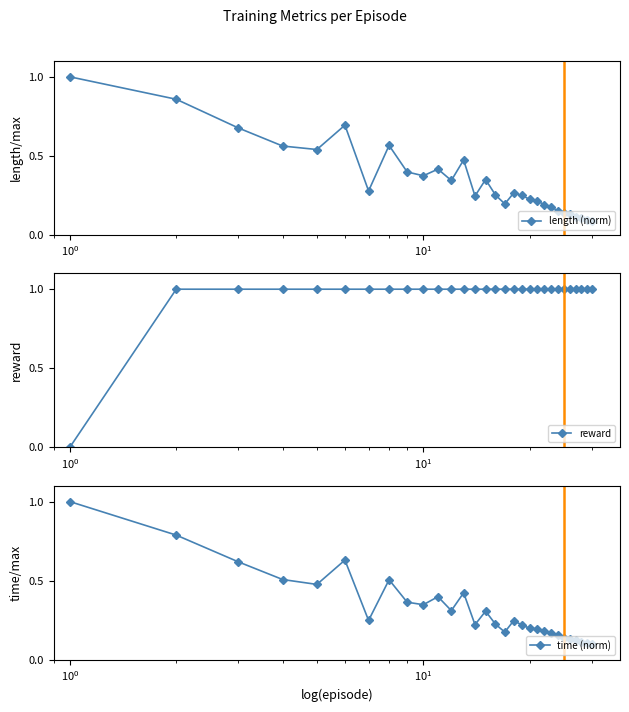

Count the reward values in the range 1 to 2.

29